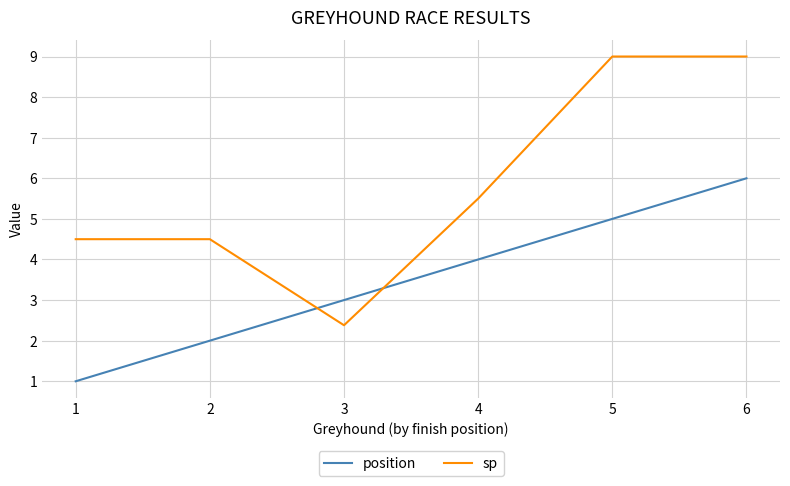

At which category is the sum across all series the highest?

6